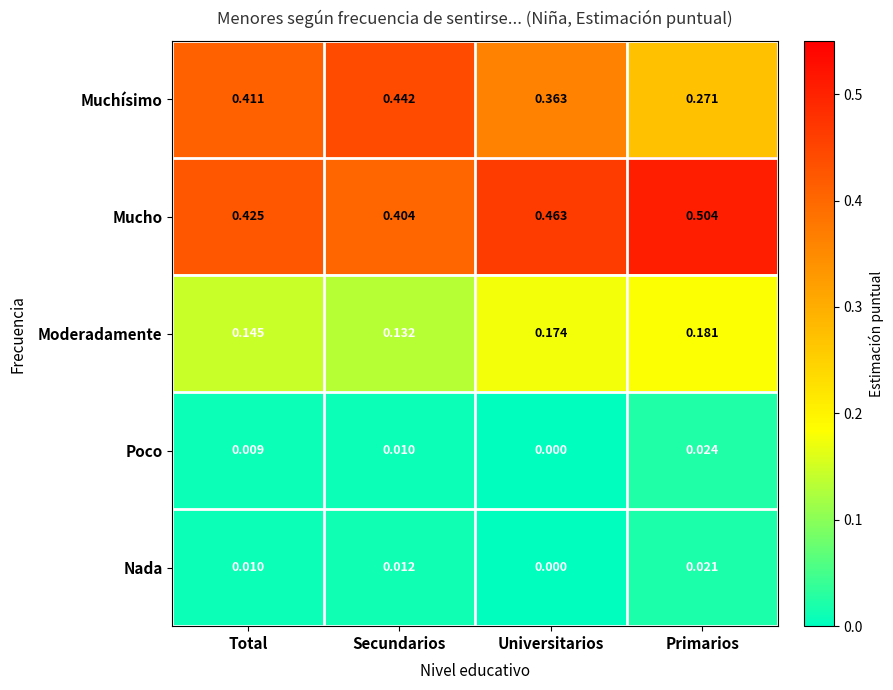

Which series has the largest range (max minus min)?

Muchísimo